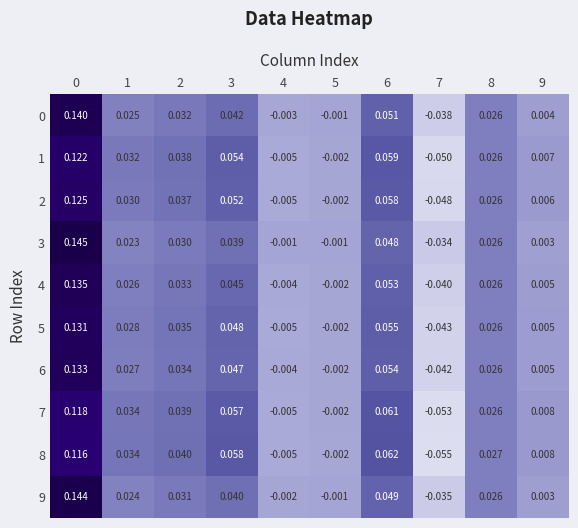

Is the value of 0 at 0 greater than the value of 8 at 0?

Yes